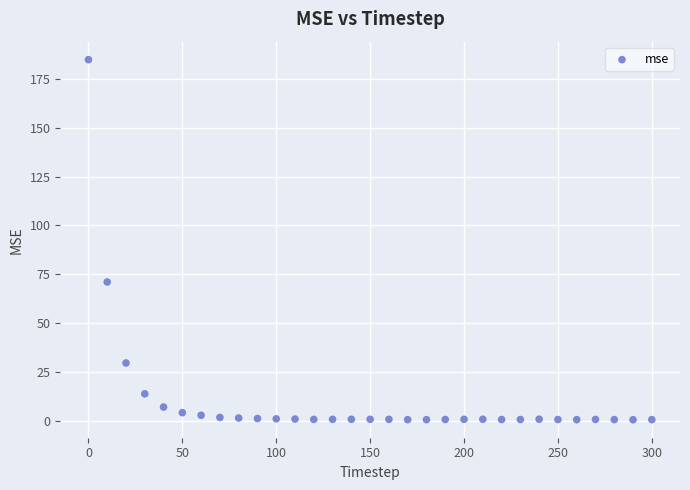

What is the range of Y values (max minus min)?

184.3